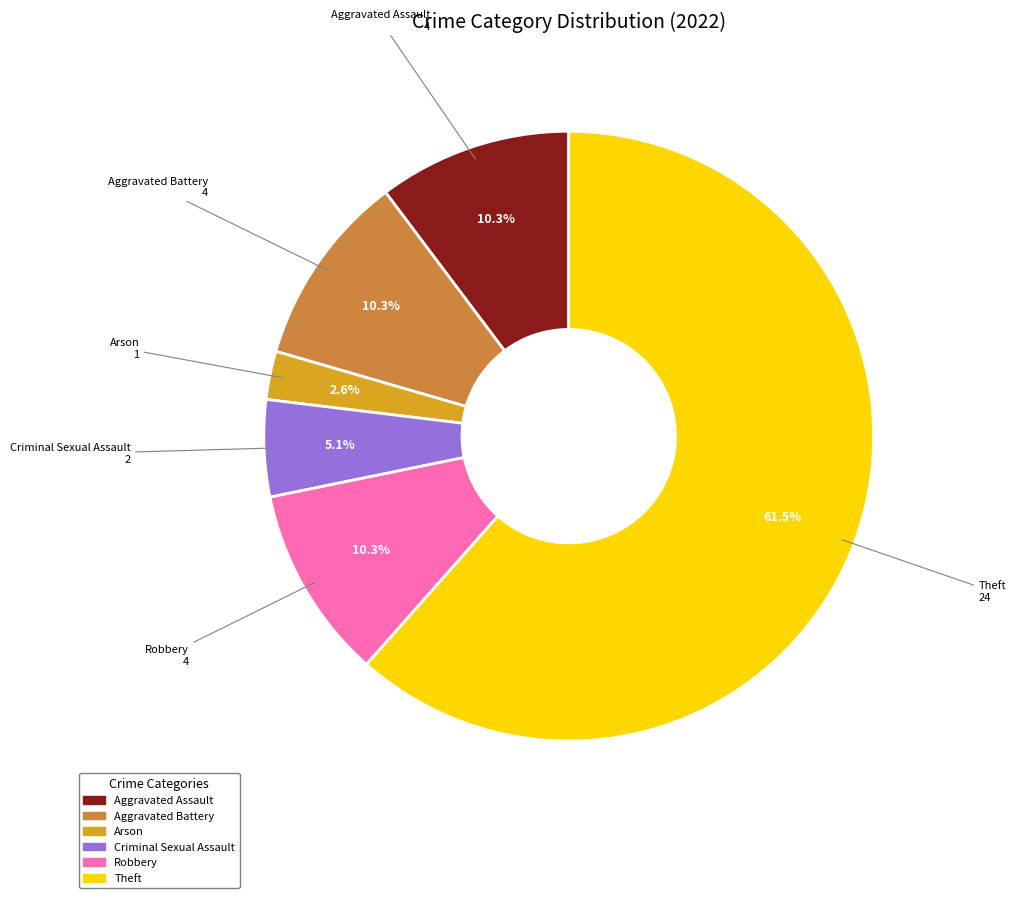

Does Aggravated Battery represent more than half of the total?

No